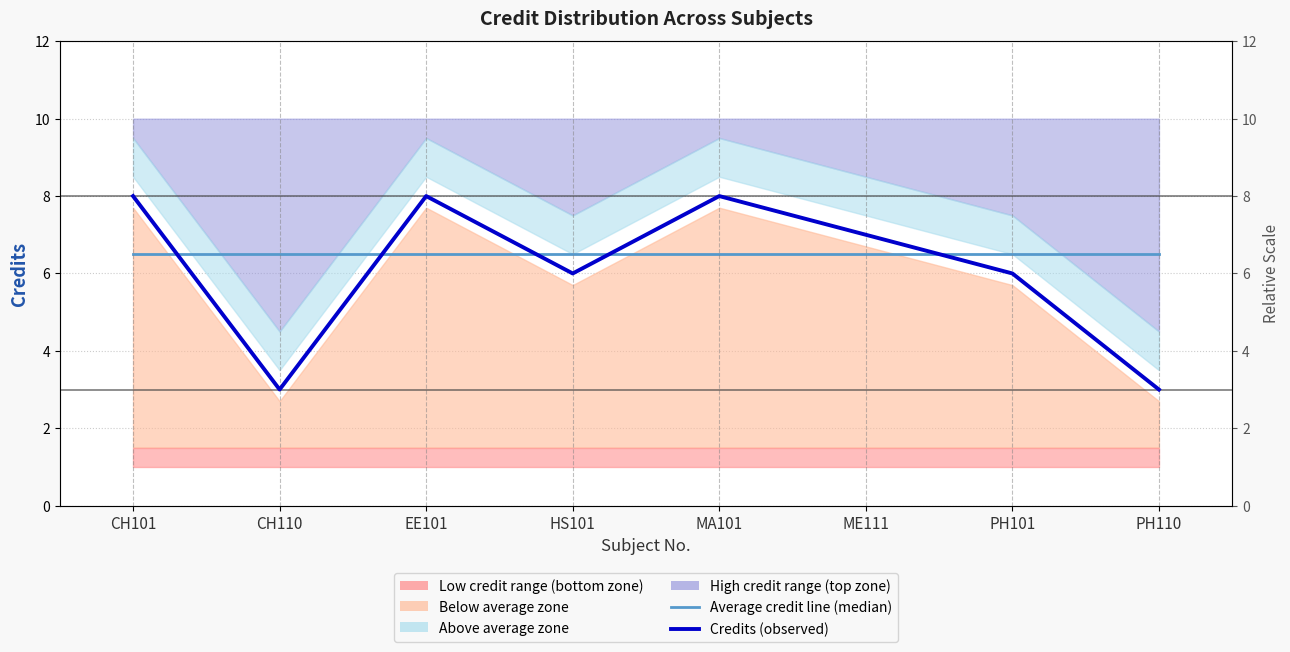

What is the average value of the Credits (observed) series?

6.1